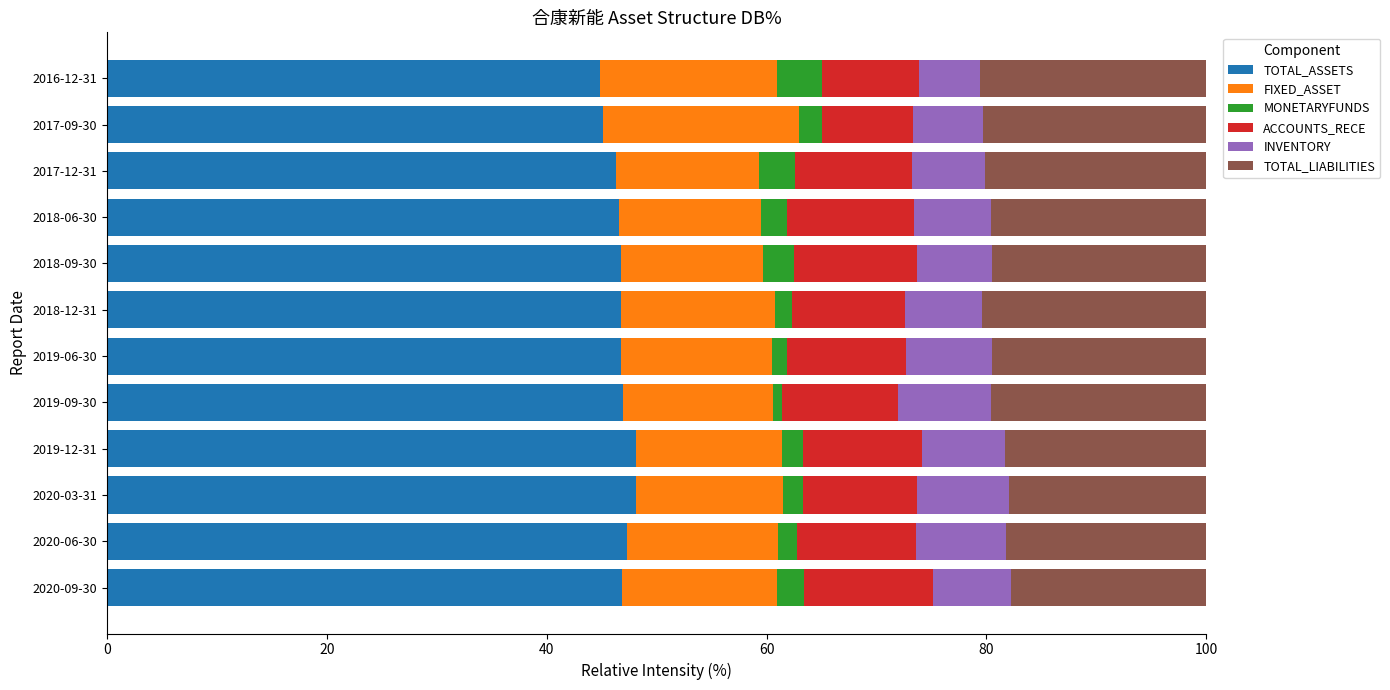

What are all the series names shown in the legend?

TOTAL_ASSETS, FIXED_ASSET, MONETARYFUNDS, ACCOUNTS_RECE, INVENTORY, TOTAL_LIABILITIES